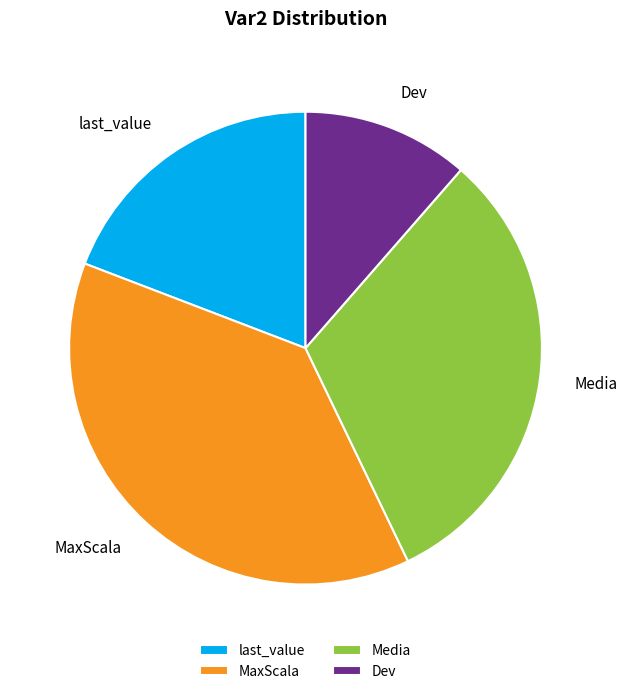

Rank the categories by value from highest to lowest.

MaxScala, Media, last_value, Dev